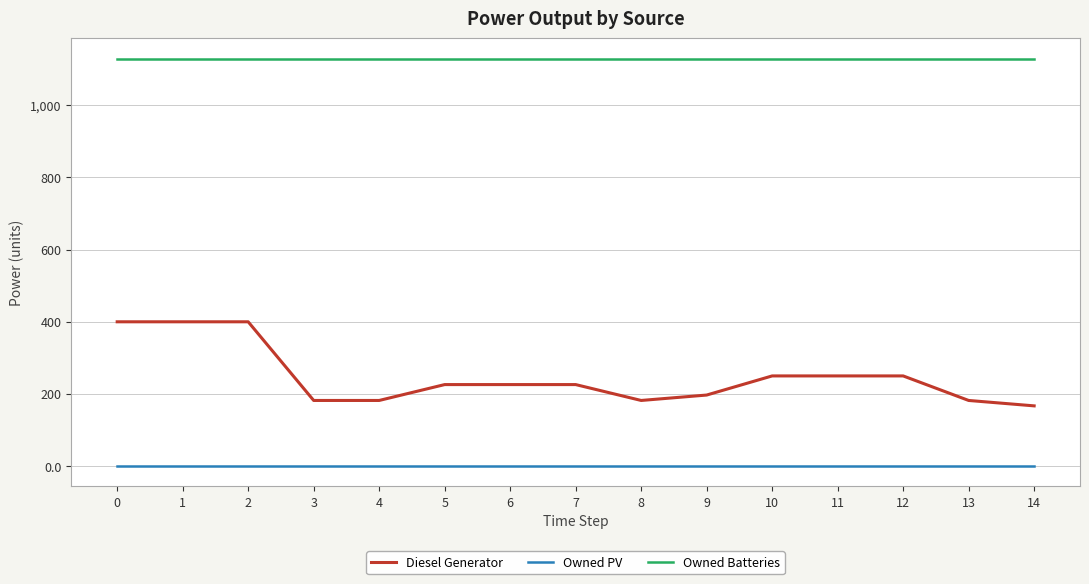

Which series has the largest total across all categories?

Owned Batteries